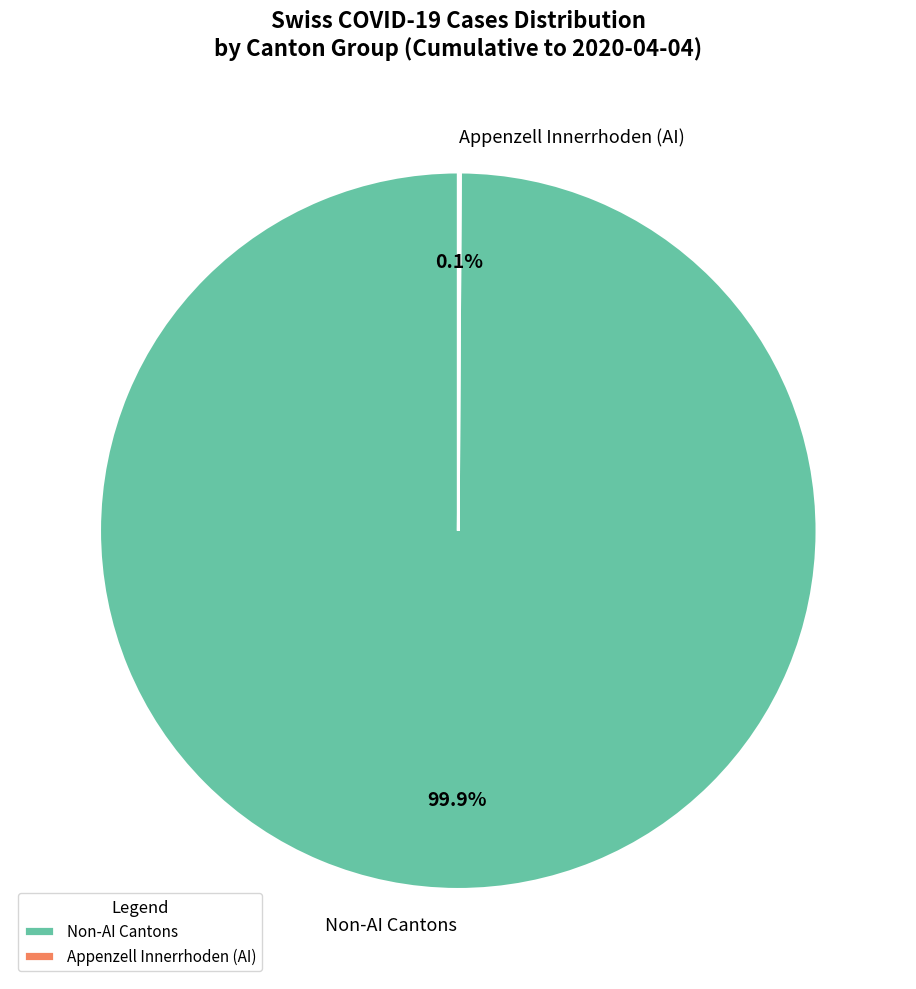

What percentage is NOT represented by Non-AI Cantons?

0.1%